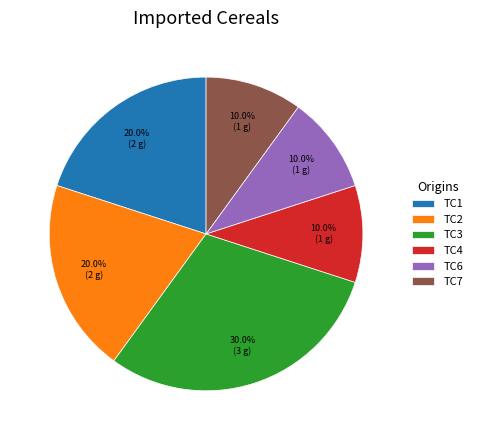

To the nearest percent, what is the difference between the largest and smallest slice percentages?

20%